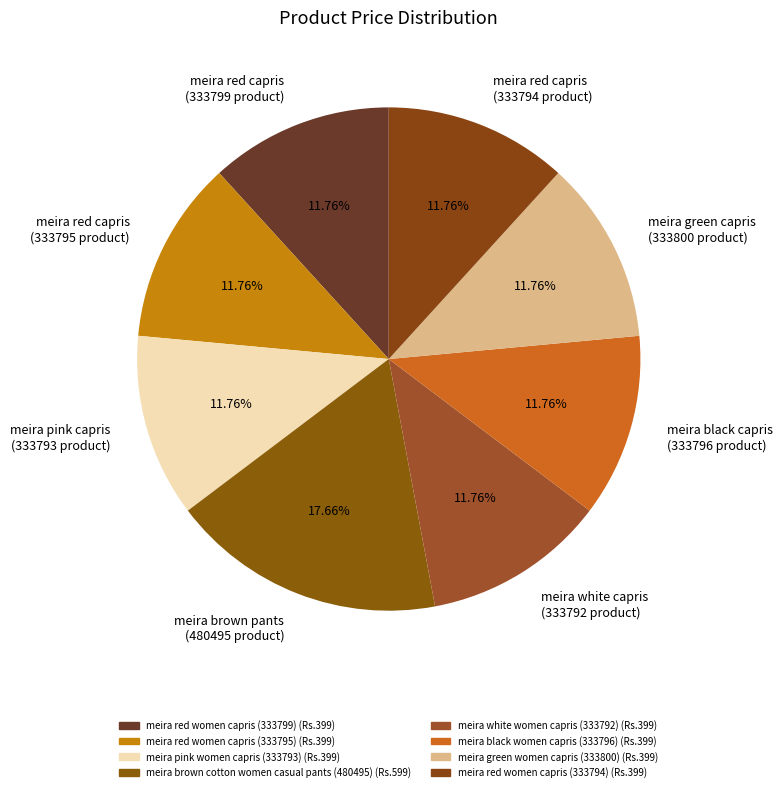

How many slices are in this pie chart?

8